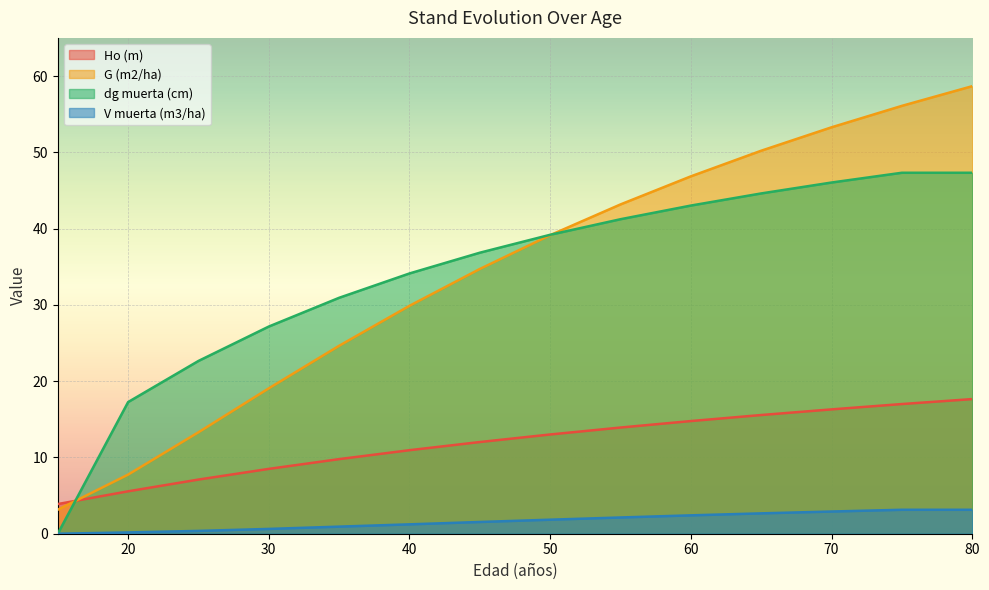

Which has a higher value, 40 or 35?

40